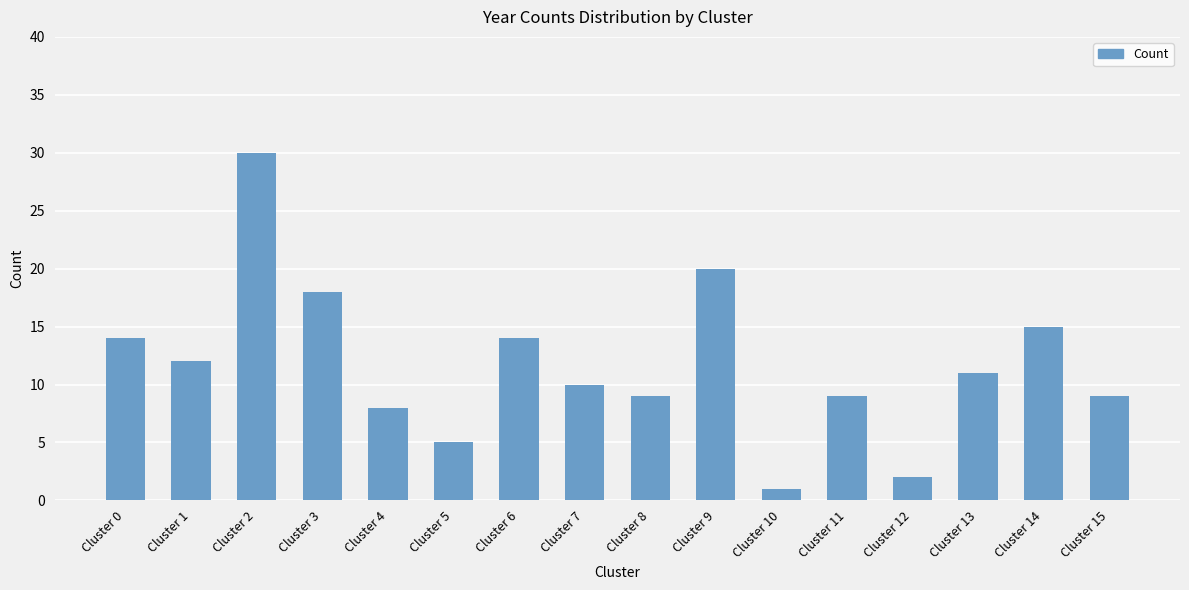

At which category does the chart reach its minimum across all series?

Cluster 10